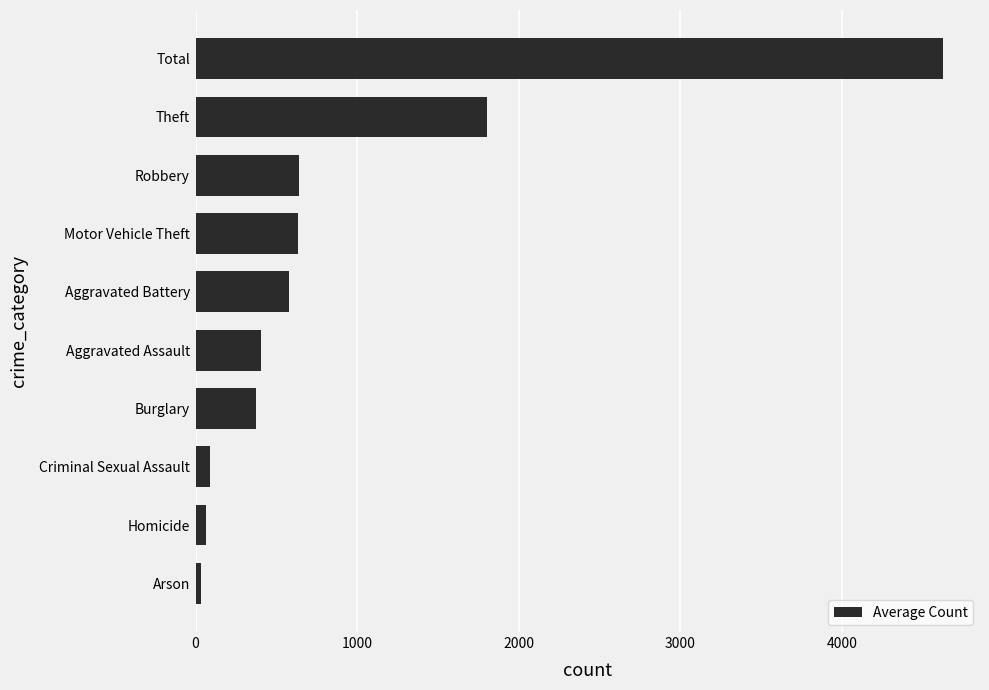

The chart shows a value of 240.1 at Motor Vehicle Theft. True or false?

False